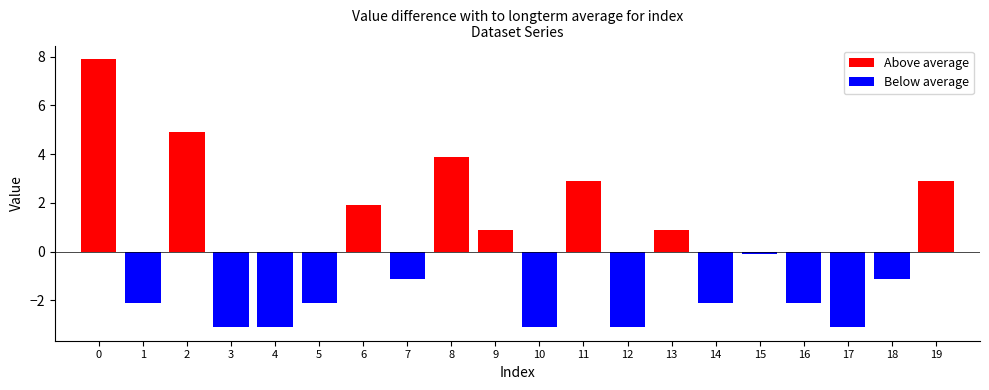

Is it true that Above average equals 1.4 at 9?

False